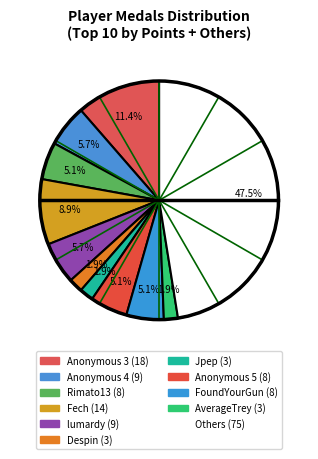

Count the number of slices in the pie.

11